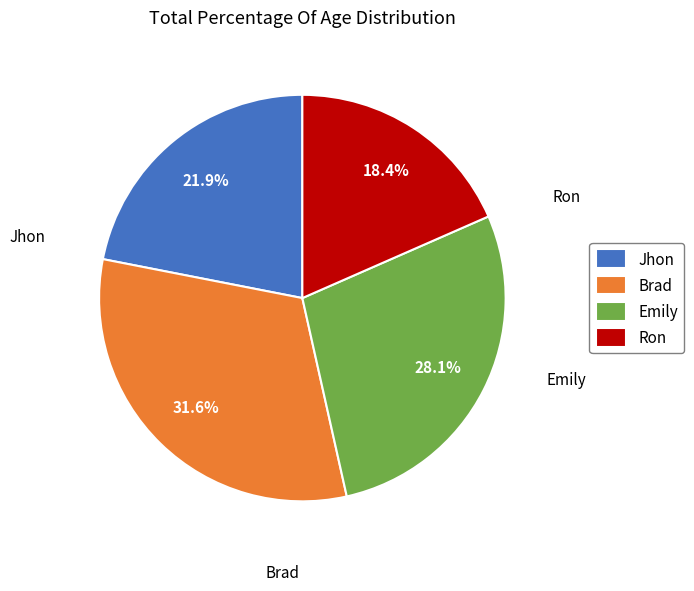

Between Jhon and Emily, which is larger?

Emily